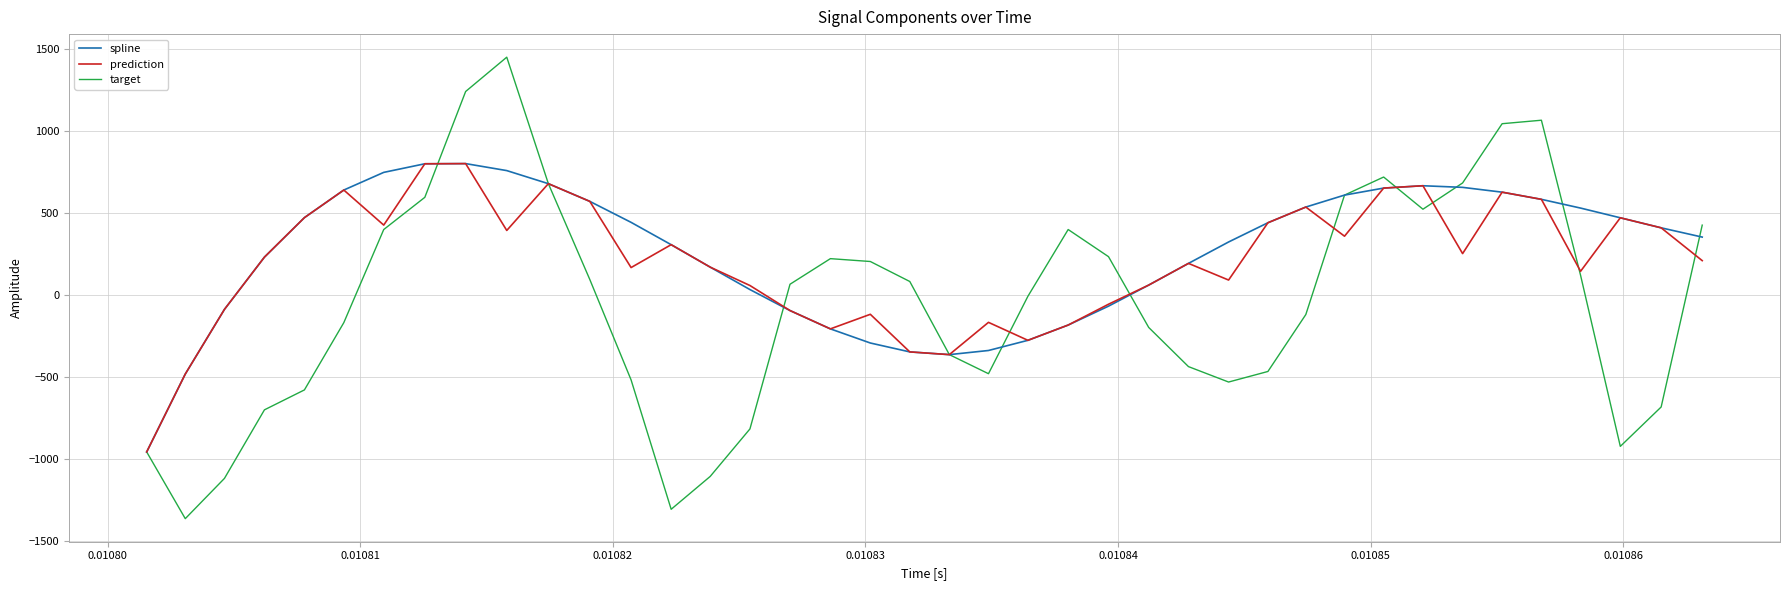

What is the smallest value displayed?

-1363.7